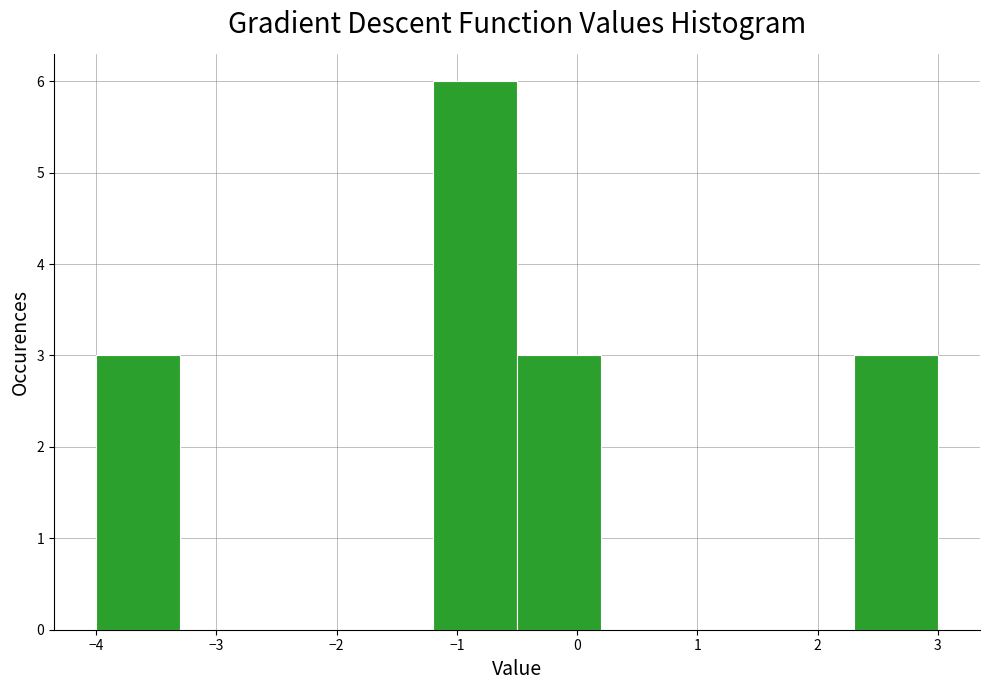

Reading left to right, transcribe this chart: for each bar, give the range it covers on the x-axis and its height. The values are not printed on the chart, so give them approximately, as read against the axis.

-4.0 to -3.3: 3
-3.3 to -2.6: 0
-2.6 to -1.9: 0
-1.9 to -1.2: 0
-1.2 to -0.5: 6
-0.5 to 0.2: 3
0.2 to 0.9: 0
0.9 to 1.6: 0
1.6 to 2.3: 0
2.3 to 3.0: 3